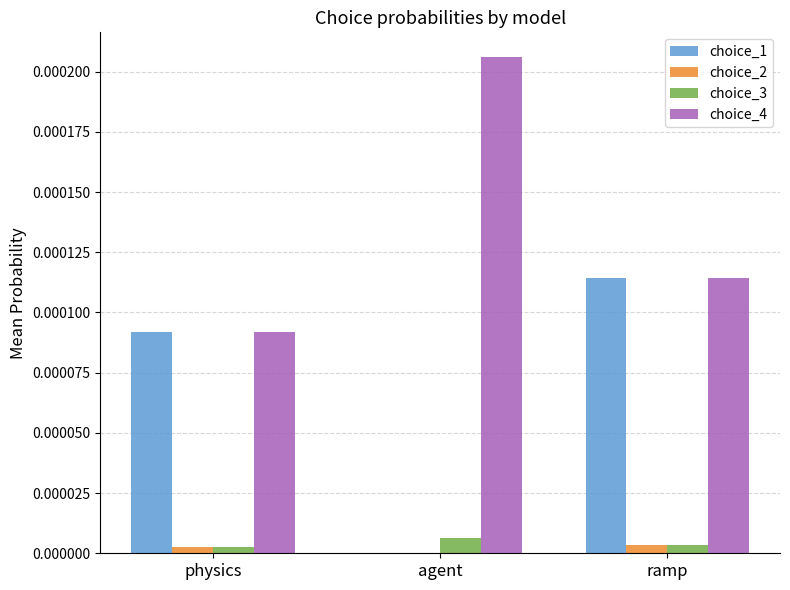

True or false: choice_3 has a value of 0.0 at ramp.

True